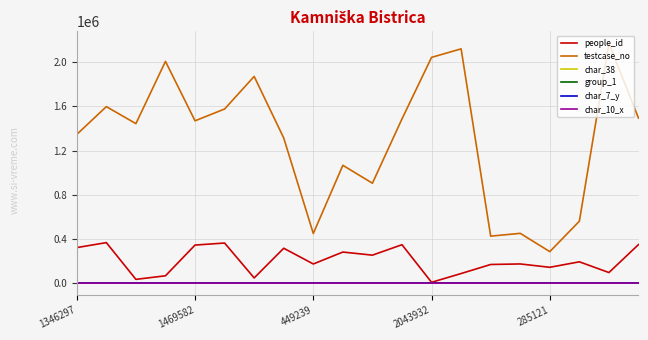

Is this an area chart (filled region under the line)?

No